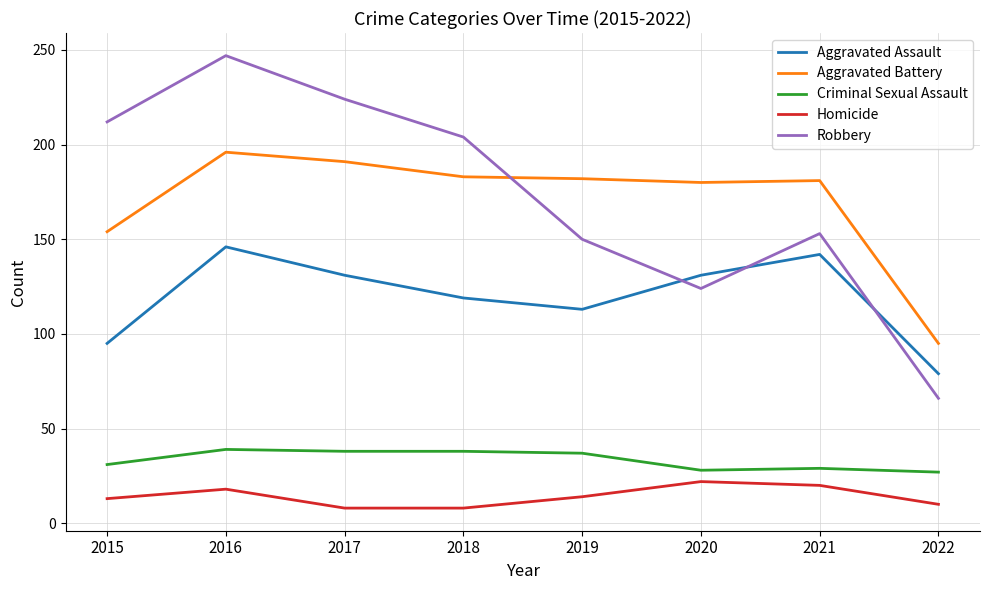

Which series ends up on top after the final intersection of Robbery and Aggravated Assault?

Aggravated Assault